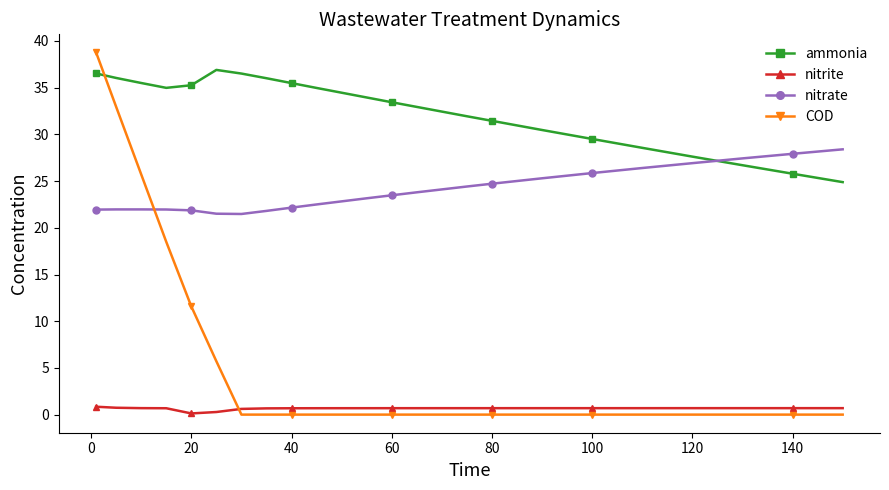

What is the difference between the maximum and second lowest values in the ammonia series?

11.1